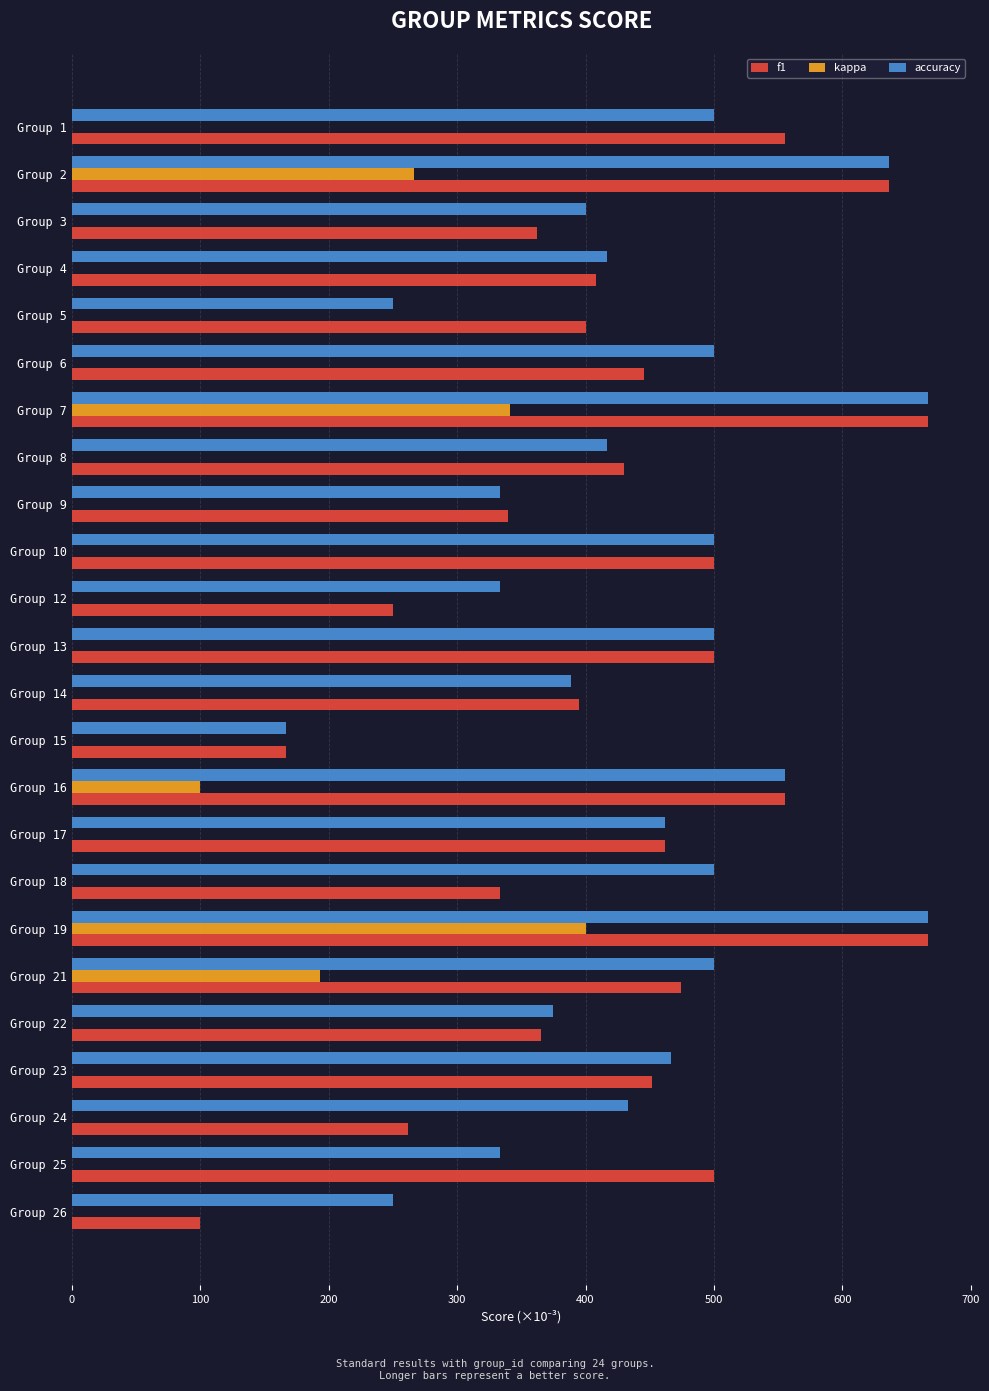

The value of accuracy at Group 26 is 250.0. True or false?

True